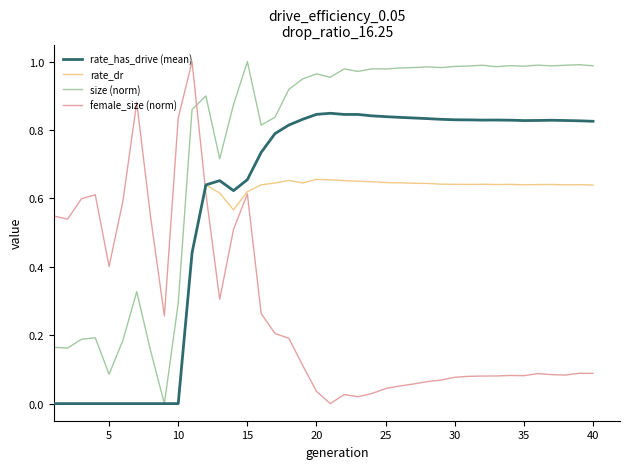

Which series ends up on top after the final intersection of female_size (norm) and size (norm)?

size (norm)